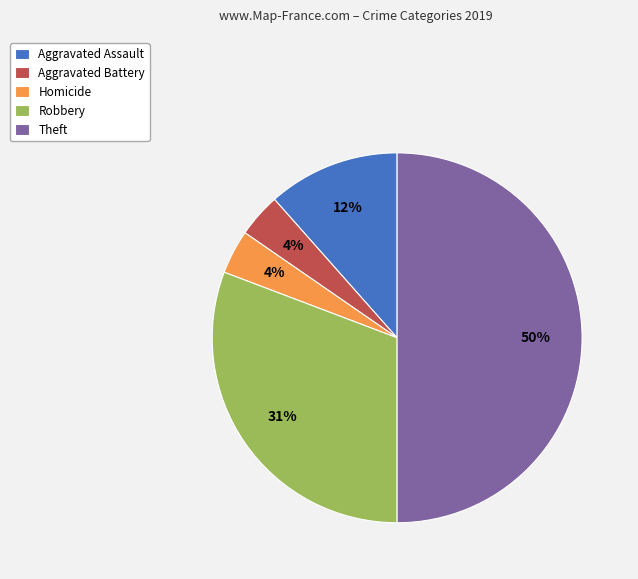

Does Homicide account for over 50% of the chart?

No